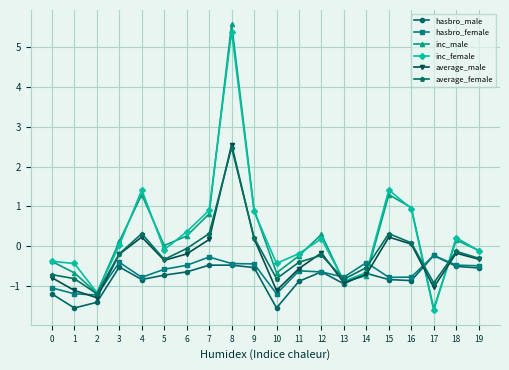

True or false: inc_female has more than 2 points higher than both neighbors.

True